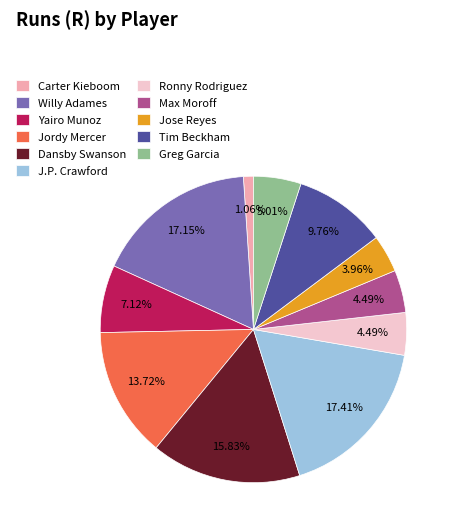

What portion of the pie excludes Jose Reyes?

96.0%